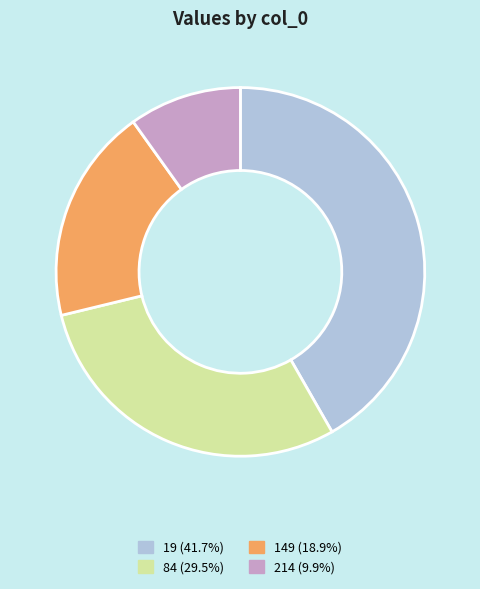

Which slice is the largest?

19